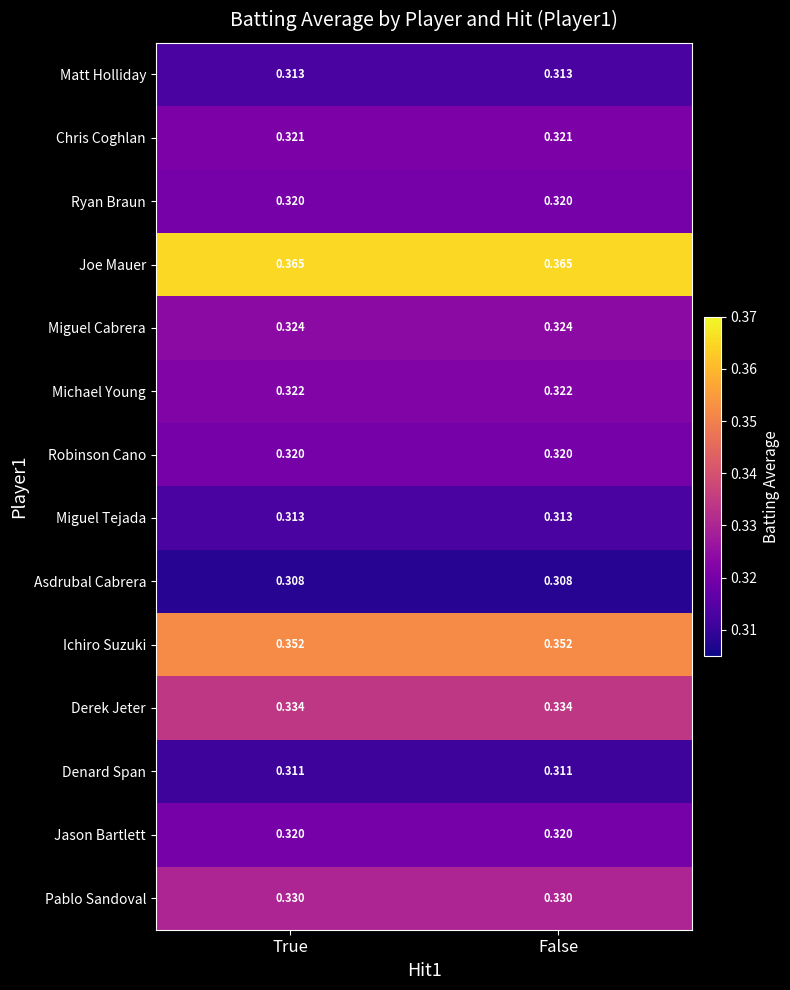

Is the value of Pablo Sandoval at False greater than the value of Miguel Tejada at False?

Yes